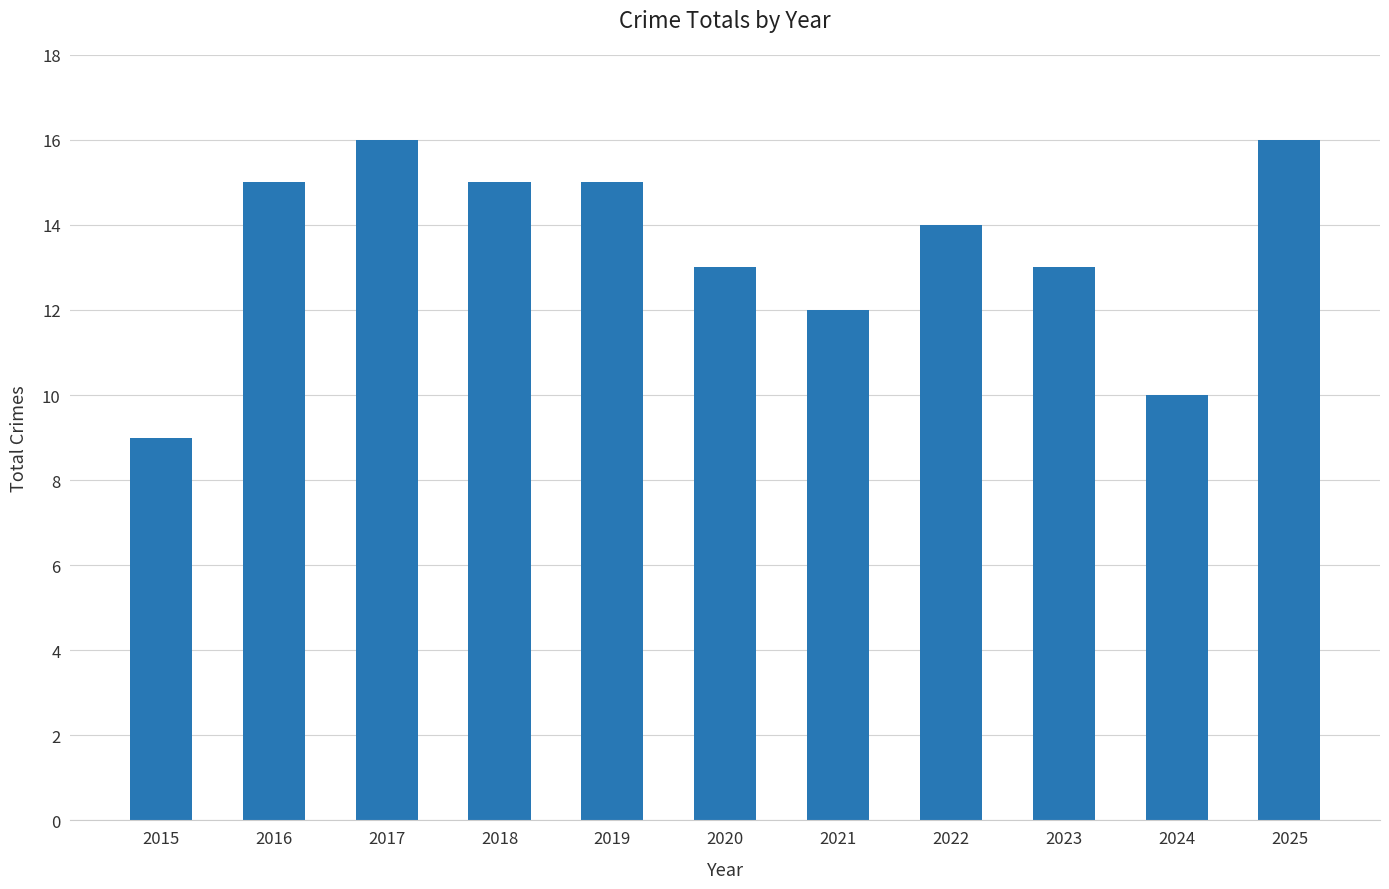

What is the greatest value displayed?

16